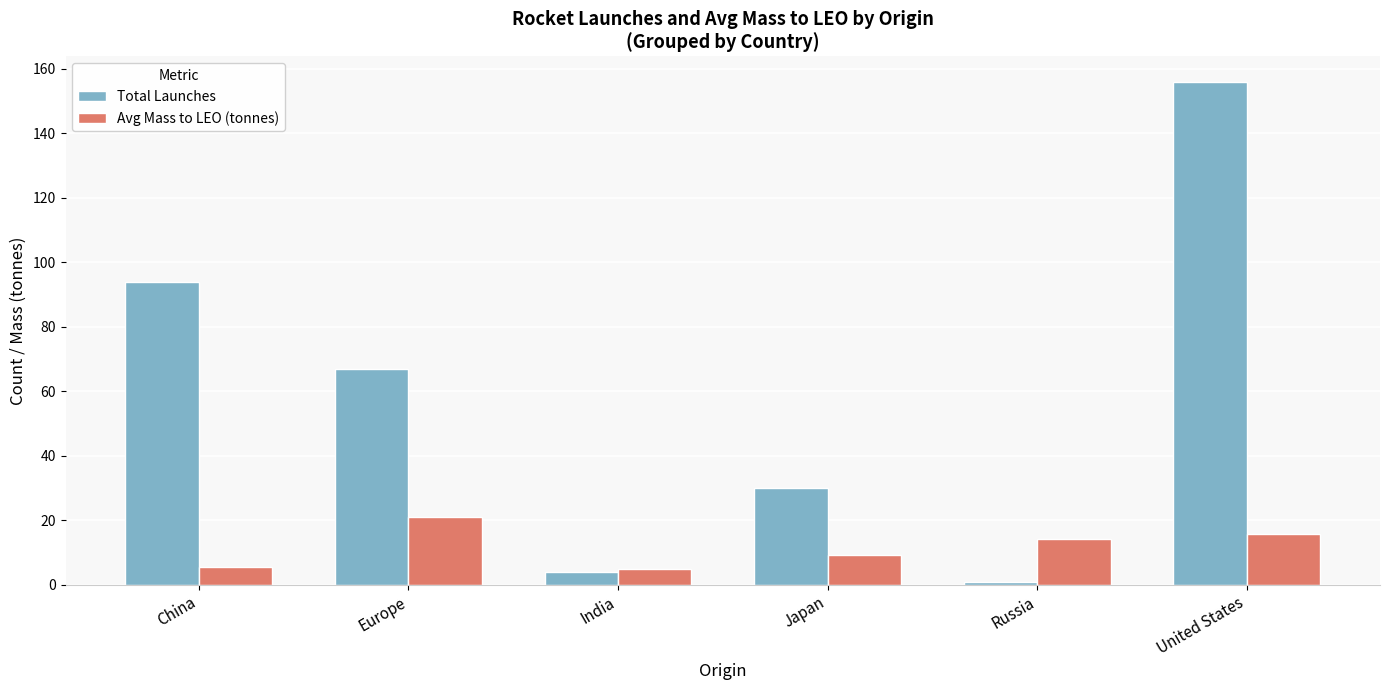

At which category does the chart reach its peak across all series?

United States